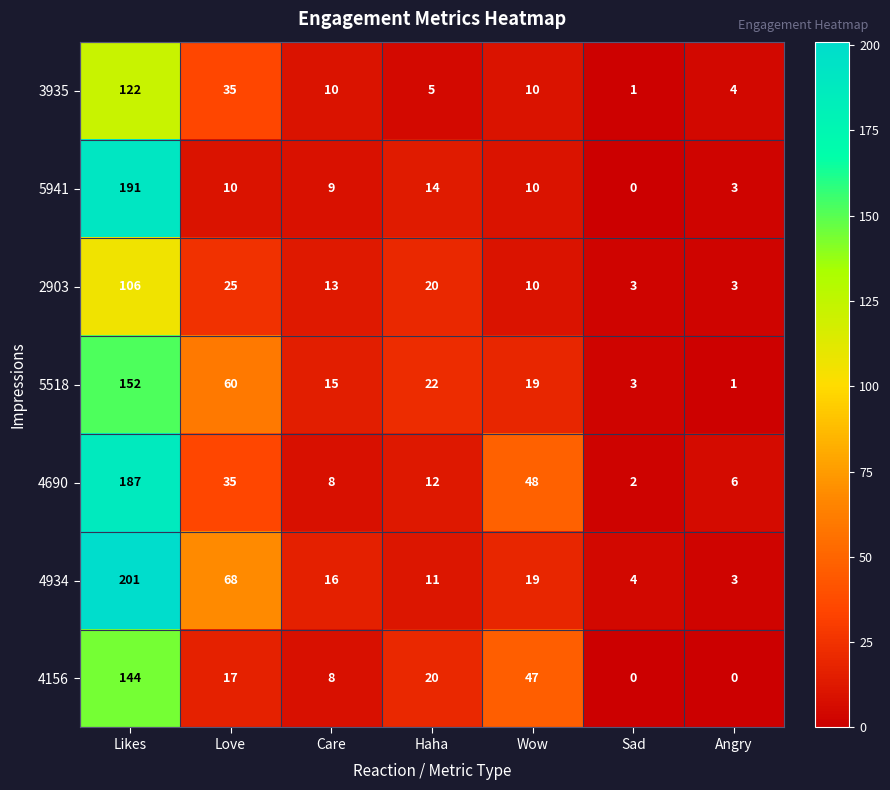

Read the 5941 value at Wow.

10